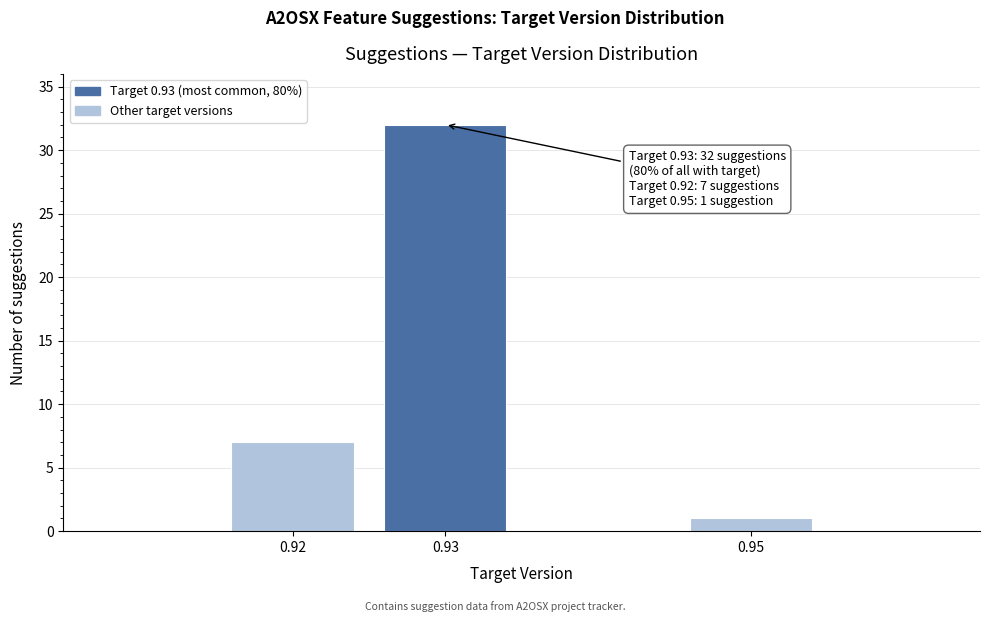

Reading right to left, what are all the values shown in this chart?

0.95=1	0.93=32	0.92=7